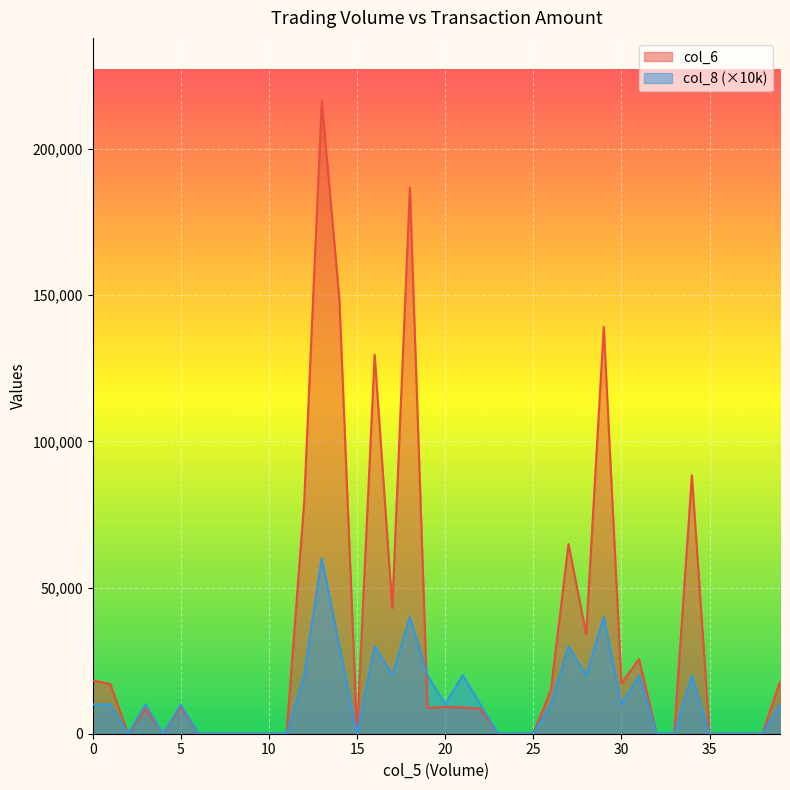

Rank the series by their average value, from highest to lowest.

col_6, col_8 (×10k)